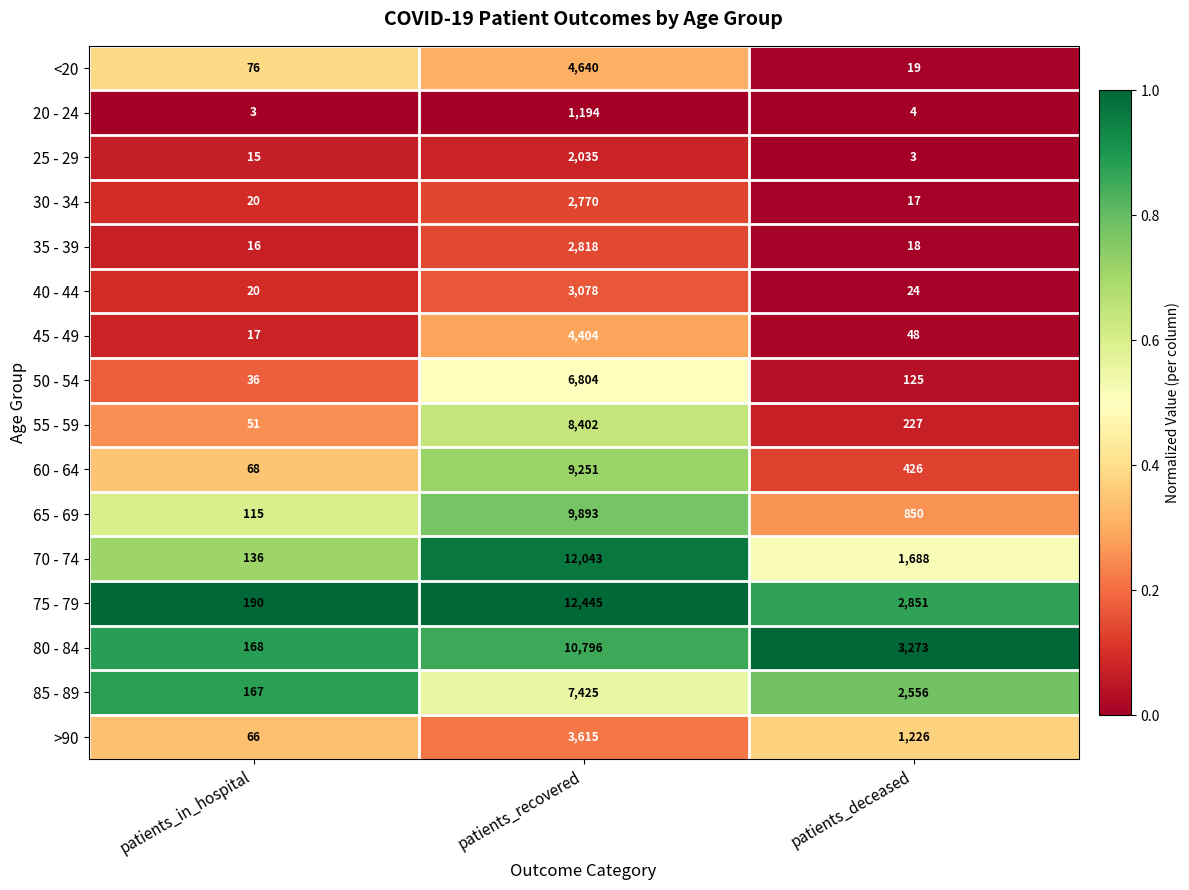

The 45 - 49 series shows 65 at patients_deceased. True or false?

False